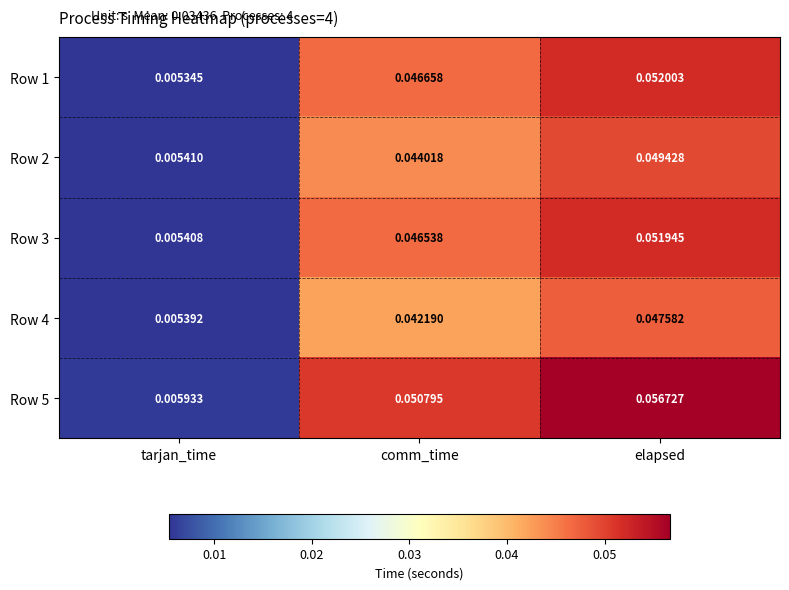

Which category has the highest value in the Row 4 series?

elapsed